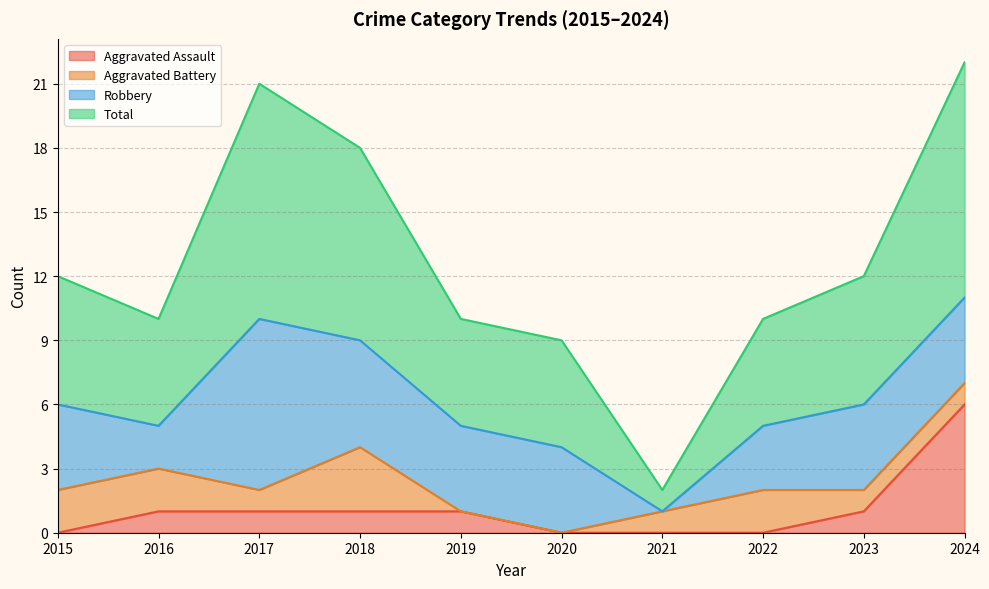

At which label does Aggravated Assault reach its peak?

2024